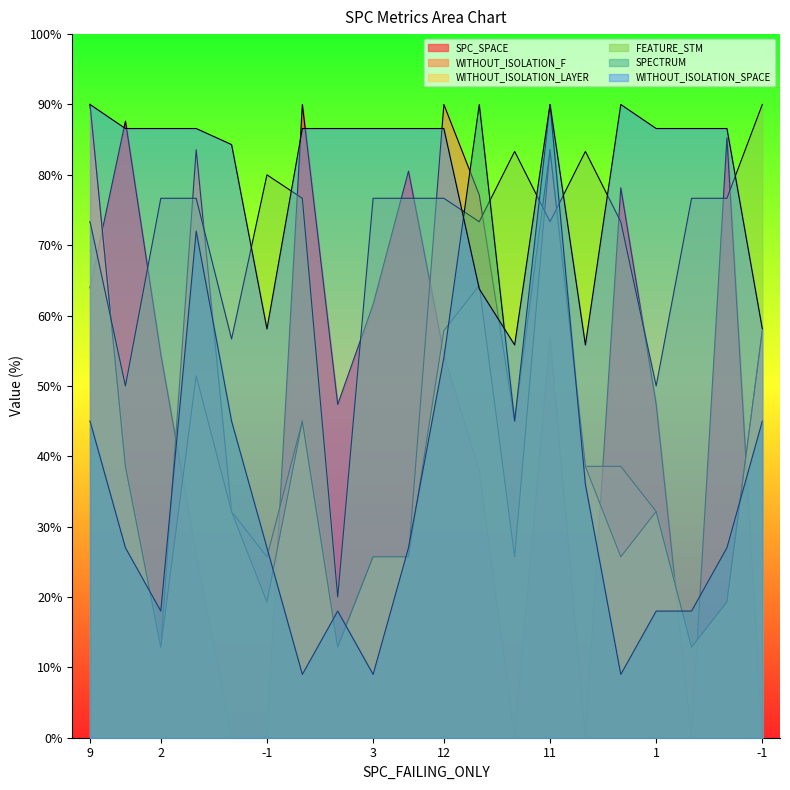

Reading left to right, transcribe all the data shown in this chart.

SPC_SPACE: 63.9	87.6	54.5	26.1	0.0	0.0	90.0	47.4	61.6	80.5	54.5	37.9	0.0	56.8	0.0	78.2	47.4	0.0	85.3	0.0
WITHOUT_ISOLATION_F: 90.0	38.6	12.9	83.6	32.1	25.7	45.0	12.9	25.7	25.7	90.0	77.1	45.0	83.6	38.6	38.6	32.1	12.9	19.3	57.9
WITHOUT_ISOLATION_LAYER: 90.0	38.6	12.9	51.4	32.1	19.3	45.0	12.9	25.7	25.7	57.9	64.3	25.7	83.6	38.6	25.7	32.1	12.9	19.3	57.9
FEATURE_STM: 73.3	50.0	76.7	76.7	56.7	80.0	76.7	20.0	76.7	76.7	76.7	73.3	83.3	73.3	83.3	73.3	50.0	76.7	76.7	90.0
SPECTRUM: 45.0	27.0	18.0	72.0	45.0	27.0	9.0	18.0	9.0	27.0	54.0	90.0	45.0	90.0	36.0	9.0	18.0	18.0	27.0	45.0
WITHOUT_ISOLATION_SPACE: 90.0	86.6	86.6	86.6	84.3	58.1	86.6	86.6	86.6	86.6	86.6	63.8	55.8	90.0	55.8	90.0	86.6	86.6	86.6	58.1